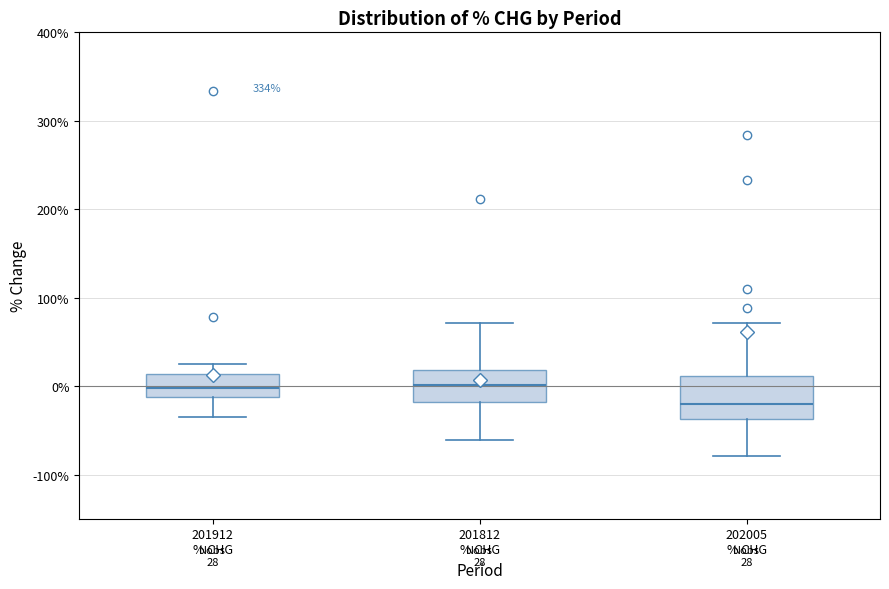

Comparing the boxes themselves (not the whiskers), which one is the tallest?

202005 % CHG